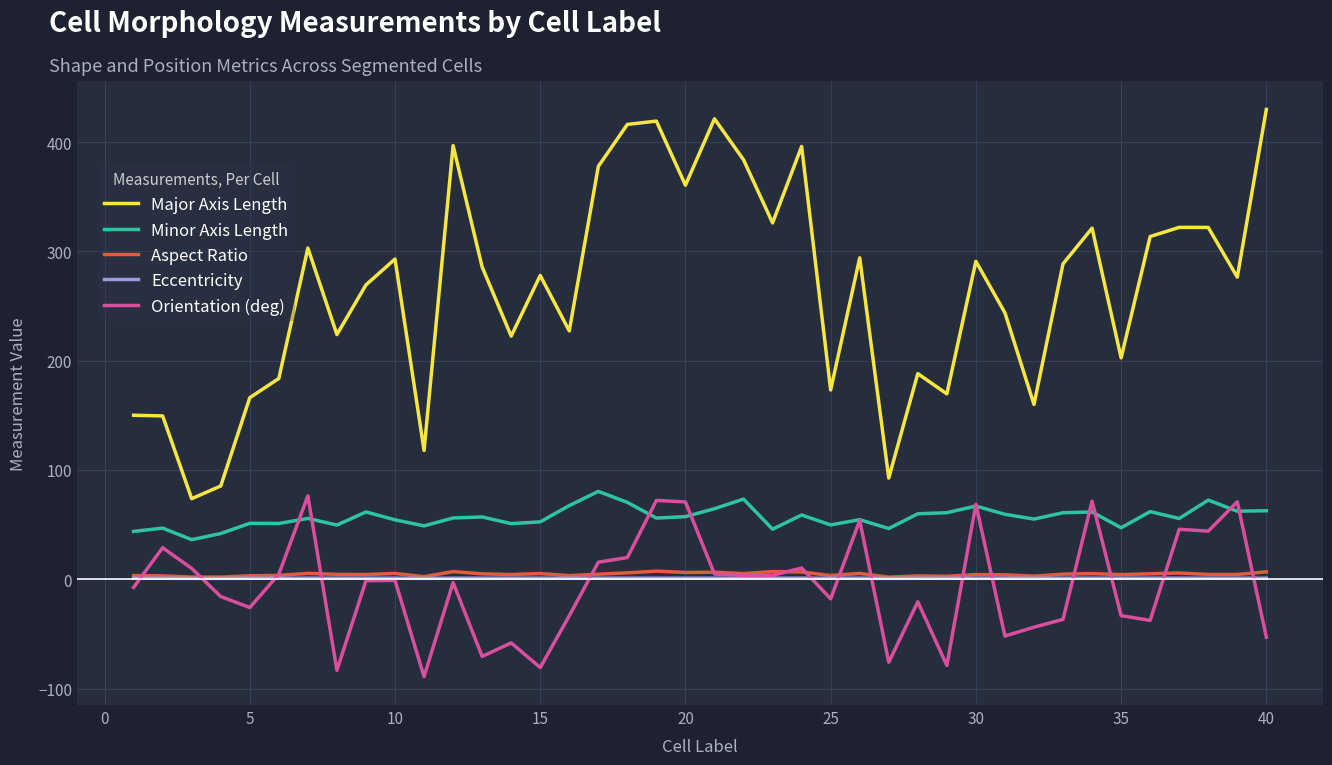

What is the maximum value shown in the chart?

429.9